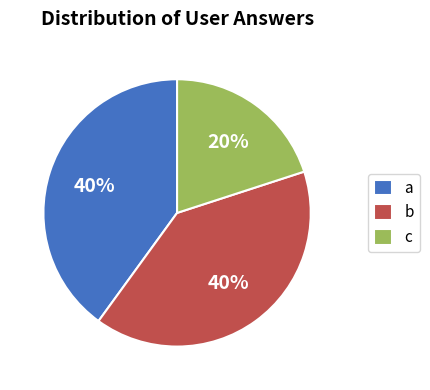

To the nearest percent, what portion does c represent?

20%